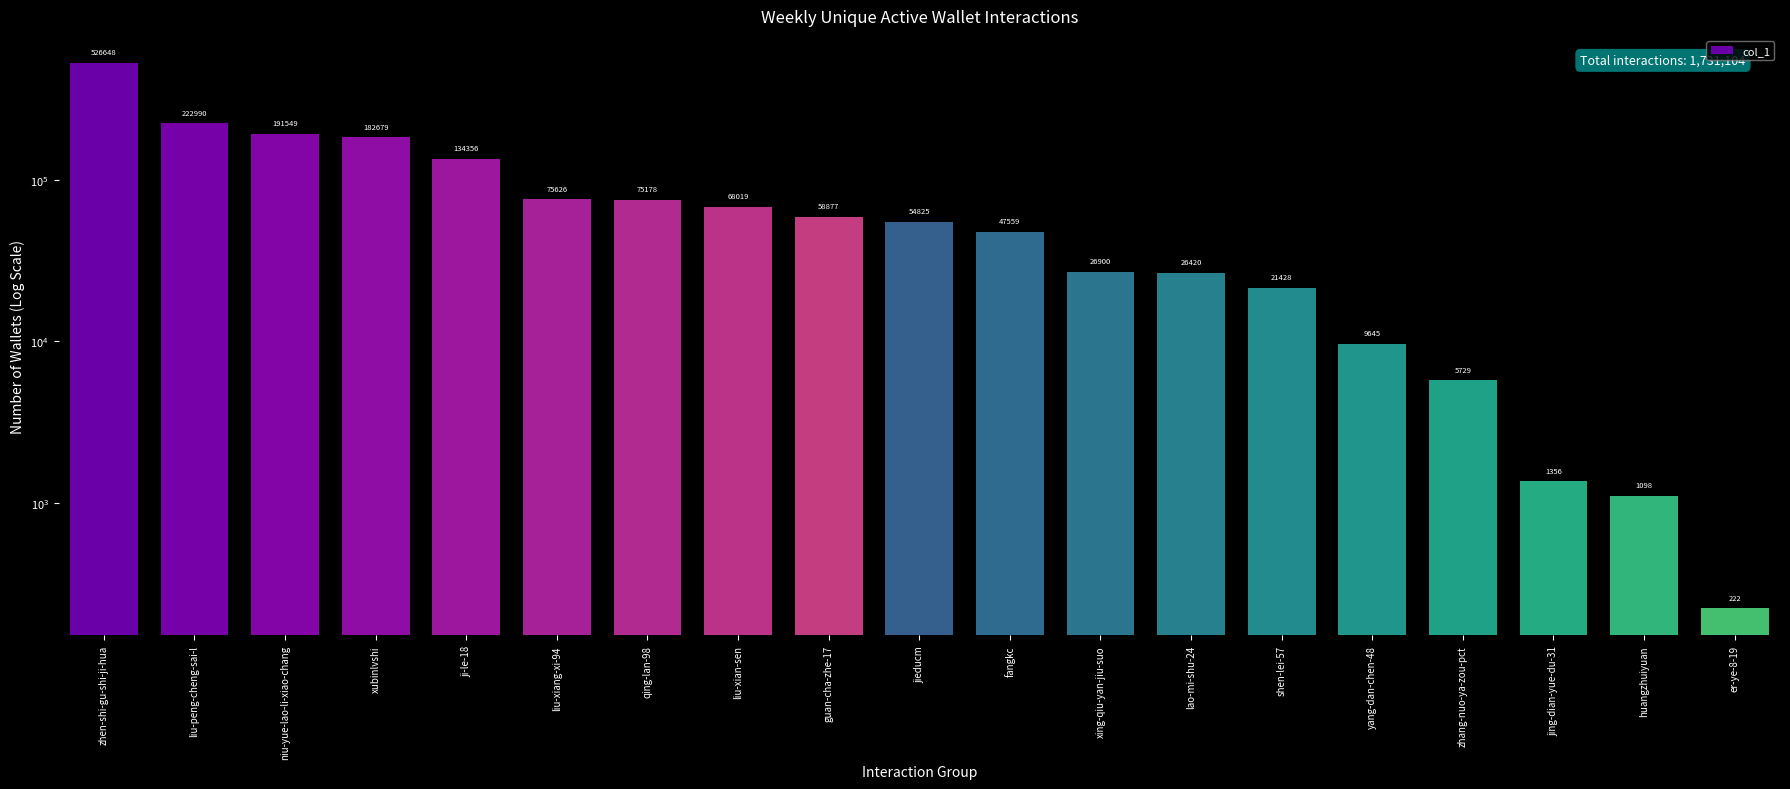

Reading left to right, list all the values displayed in this chart.

zhen-shi-gu-shi-ji-hua=526648	liu-peng-cheng-sai-l=222990	niu-yue-lao-li-xiao-chang=191549	xubinlvshi=182679	ji-le-18=134356	liu-xiang-xi-94=75626	qing-lan-98=75178	liu-xian-sen=68019	guan-cha-zhe-17=58877	jieducm=54825	fangkc=47559	xing-qiu-yan-jiu-suo=26900	lao-mi-shu-24=26420	shen-lei-57=21428	yang-dan-chen-48=9645	zhang-nuo-ya-zou-pct=5729	jing-dian-yue-du-31=1356	huangzhuiyuan=1098	er-ye-8-19=222